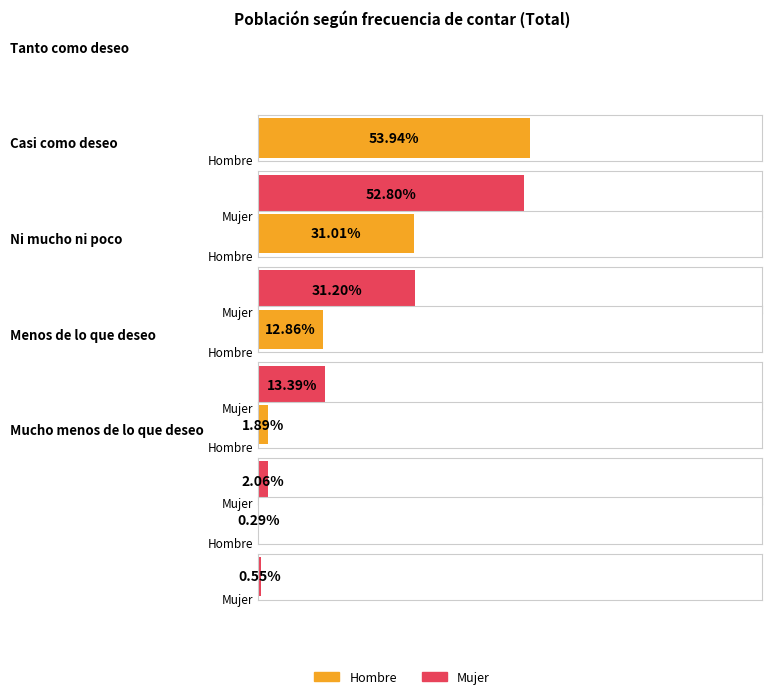

Are the bars grouped side by side (vs. stacked)?

Yes